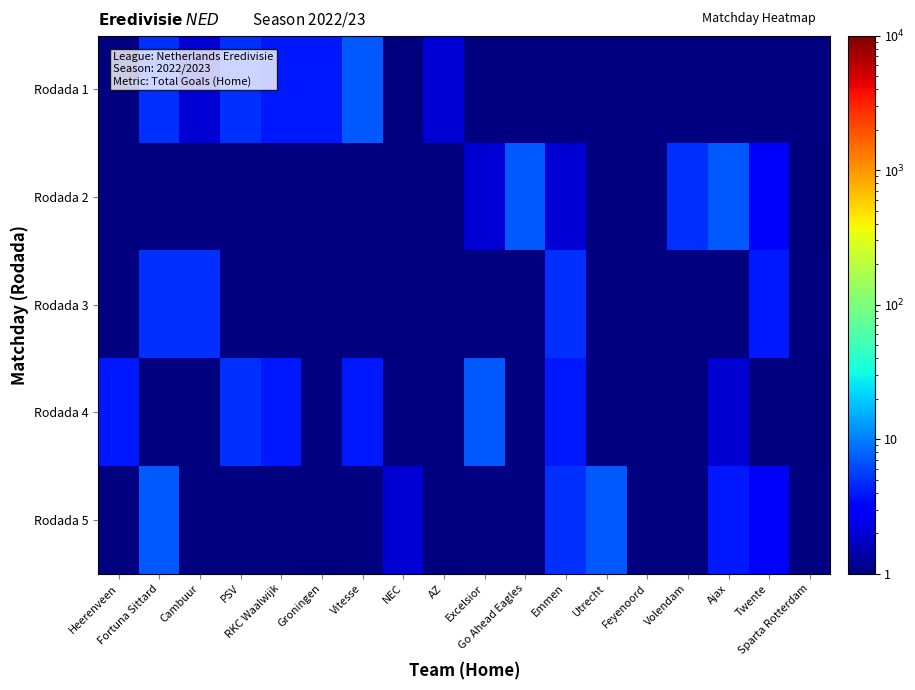

Reading left to right, extract all data points from this chart.

Rodada 1: Heerenveen=0.5	Fortuna Sittard=5.0	Cambuur=2.0	PSV=5.0	RKC Waalwijk=4.0	Groningen=4.0	Vitesse=7.0	NEC=1.0	AZ=2.0	Excelsior=0.5	Go Ahead Eagles=0.5	Emmen=0.5	Utrecht=0.5	Feyenoord=0.5	Volendam=0.5	Ajax=0.5	Twente=0.5	Sparta Rotterdam=0.5
Rodada 2: Heerenveen=0.5	Fortuna Sittard=0.5	Cambuur=0.5	PSV=0.5	RKC Waalwijk=0.5	Groningen=0.5	Vitesse=0.5	NEC=0.5	AZ=0.5	Excelsior=2.0	Go Ahead Eagles=7.0	Emmen=2.0	Utrecht=0.5	Feyenoord=0.5	Volendam=5.0	Ajax=7.0	Twente=3.0	Sparta Rotterdam=1.0
Rodada 3: Heerenveen=0.5	Fortuna Sittard=5.0	Cambuur=5.0	PSV=0.5	RKC Waalwijk=0.5	Groningen=1.0	Vitesse=0.5	NEC=1.0	AZ=0.5	Excelsior=0.5	Go Ahead Eagles=1.0	Emmen=5.0	Utrecht=0.5	Feyenoord=1.0	Volendam=0.5	Ajax=0.5	Twente=4.0	Sparta Rotterdam=0.5
Rodada 4: Heerenveen=4.0	Fortuna Sittard=0.5	Cambuur=0.5	PSV=5.0	RKC Waalwijk=4.0	Groningen=0.5	Vitesse=4.0	NEC=0.5	AZ=1.0	Excelsior=7.0	Go Ahead Eagles=0.5	Emmen=4.0	Utrecht=0.5	Feyenoord=0.5	Volendam=1.0	Ajax=2.0	Twente=0.5	Sparta Rotterdam=1.0
Rodada 5: Heerenveen=0.5	Fortuna Sittard=7.0	Cambuur=0.5	PSV=0.5	RKC Waalwijk=0.5	Groningen=1.0	Vitesse=0.5	NEC=2.0	AZ=1.0	Excelsior=0.5	Go Ahead Eagles=0.5	Emmen=5.0	Utrecht=7.0	Feyenoord=0.5	Volendam=0.5	Ajax=4.0	Twente=3.0	Sparta Rotterdam=0.5